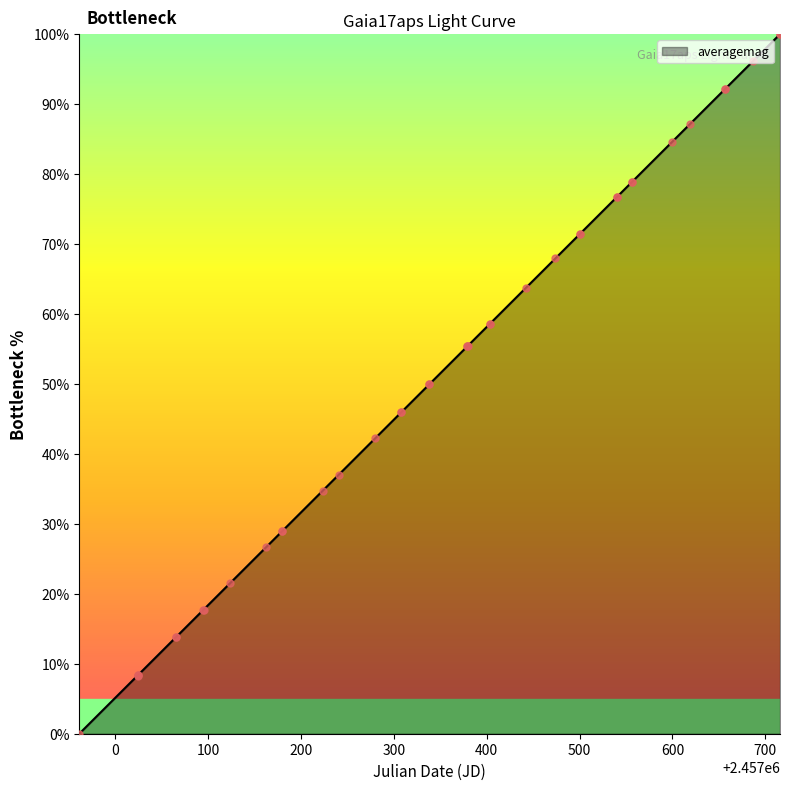

What is the difference between the maximum and minimum values?

100.0